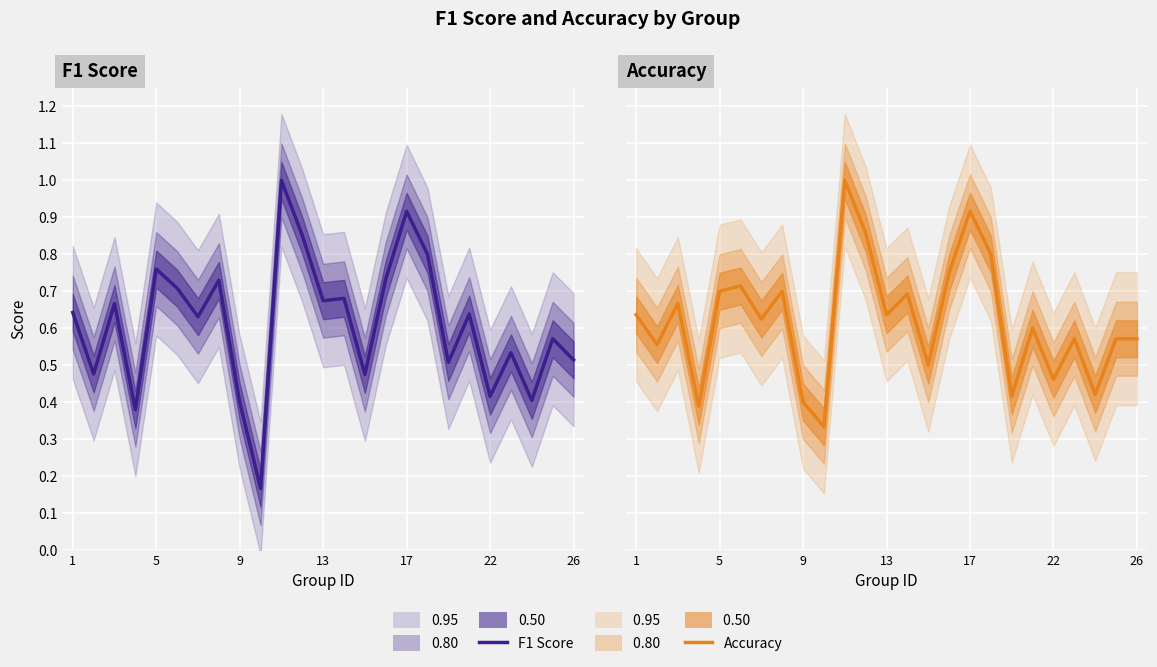

List the series in order of their overall mean, lowest first.

F1 Score, Accuracy